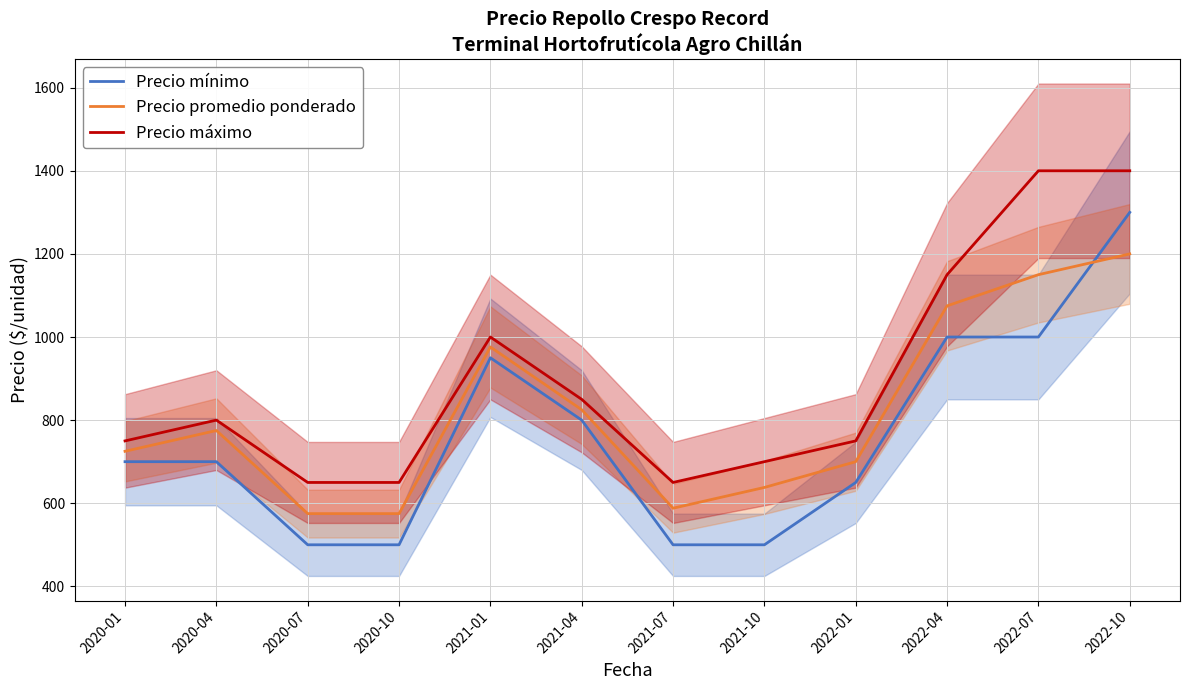

How many data points in Precio mínimo are above 700?

5